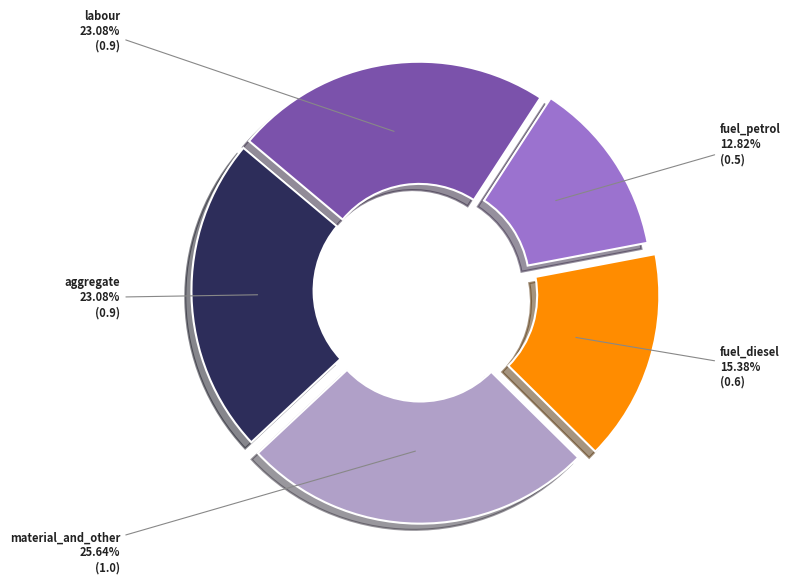

Which has a higher value, aggregate or fuel_diesel?

aggregate